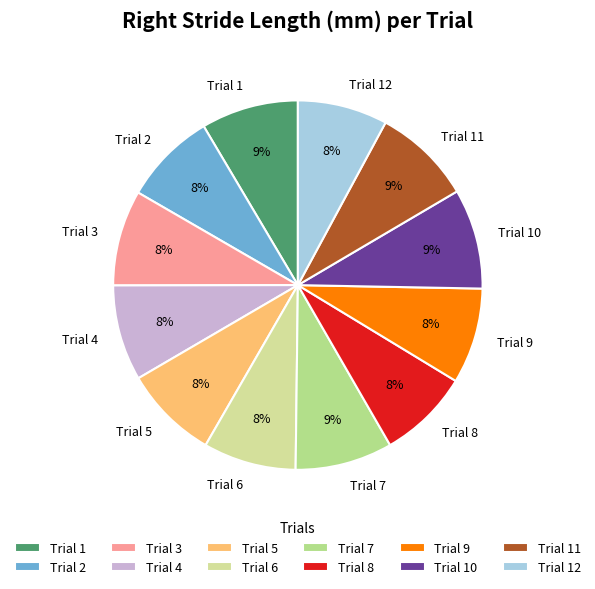

What percentage is the Trial 6 slice, to the nearest percent?

8%